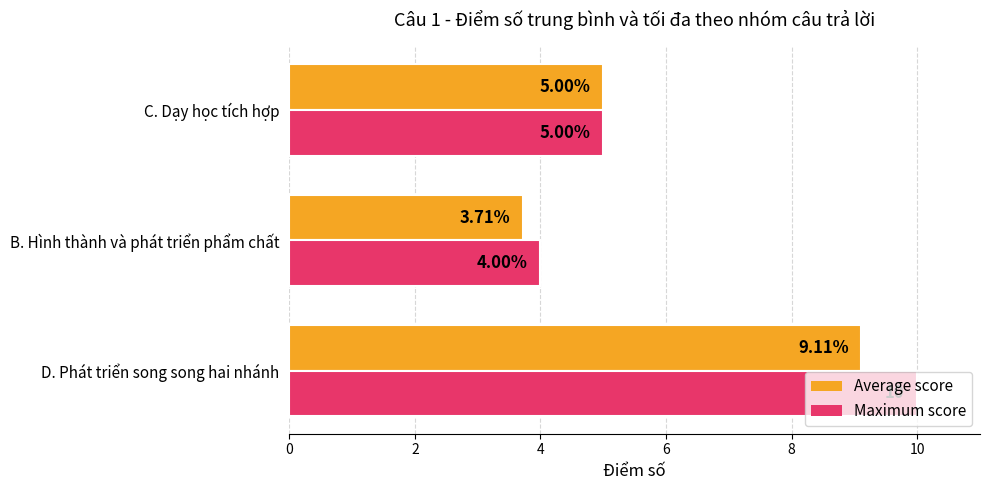

What is the minimum value shown in the chart?

3.7